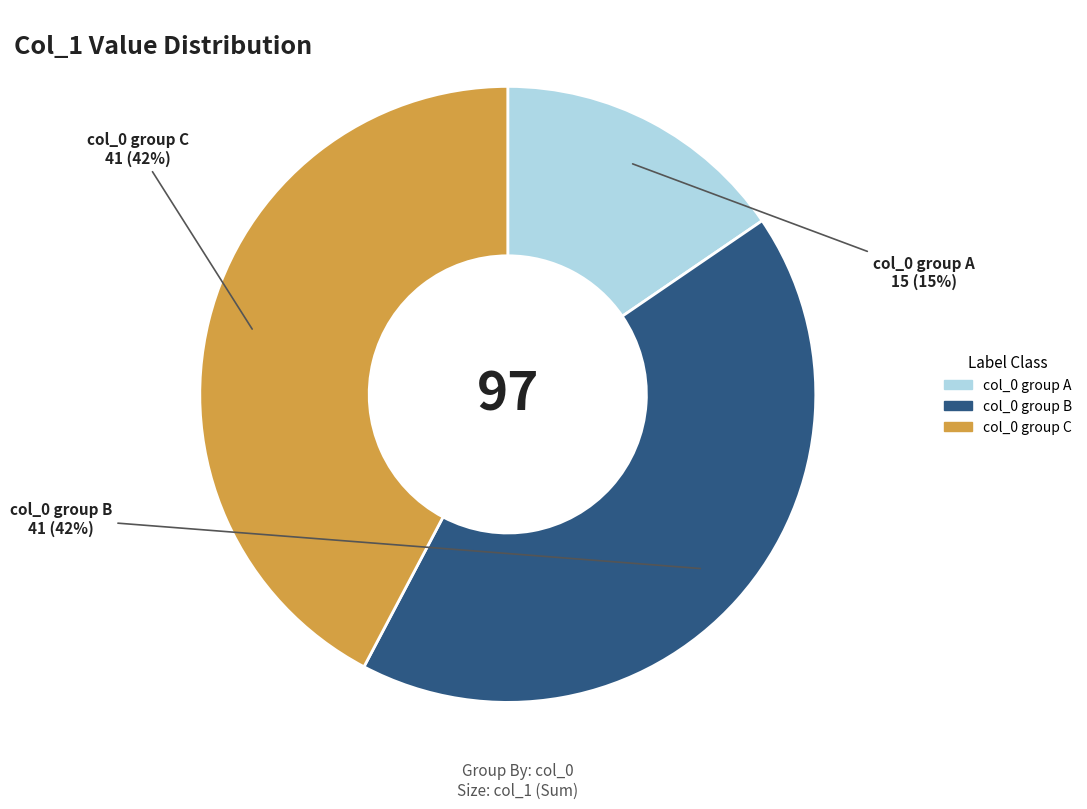

To the nearest percent, what is the average slice percentage?

33%